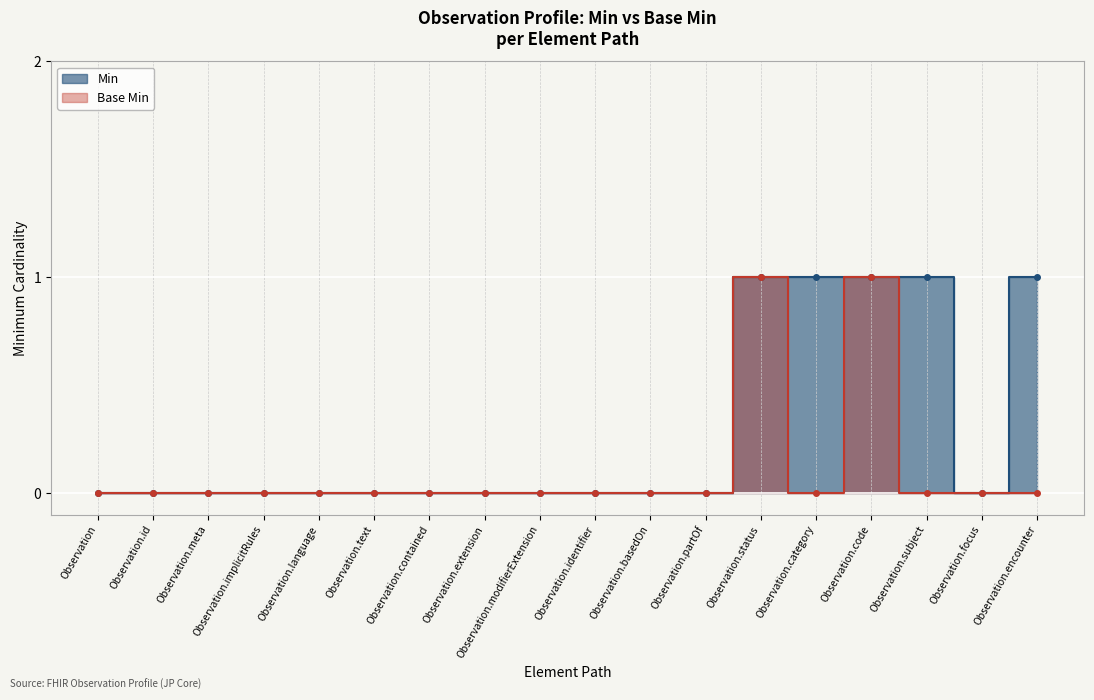

What is the label of the 13th point from the left?

Observation.status